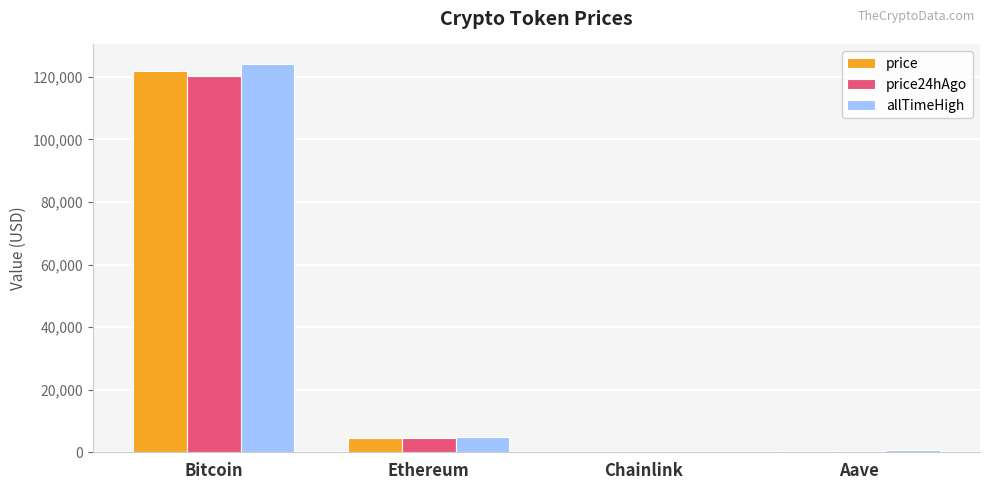

What is the sum of the allTimeHigh values at Ethereum and Bitcoin?

129074.1